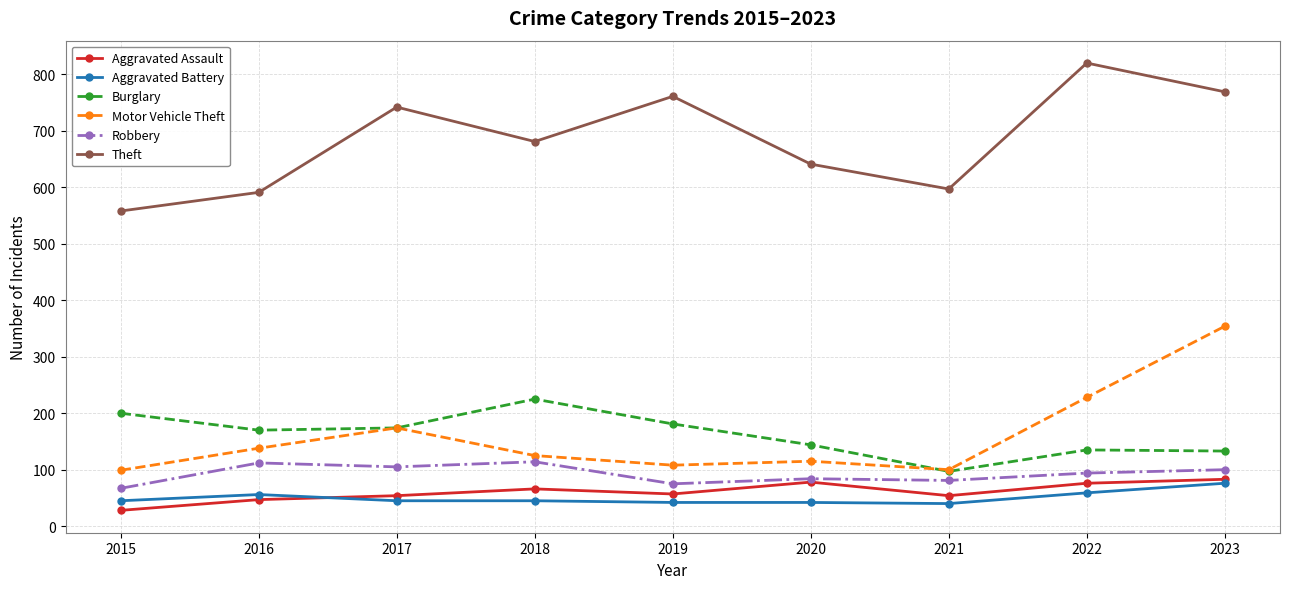

At which category does Motor Vehicle Theft reach its first local peak?

2017